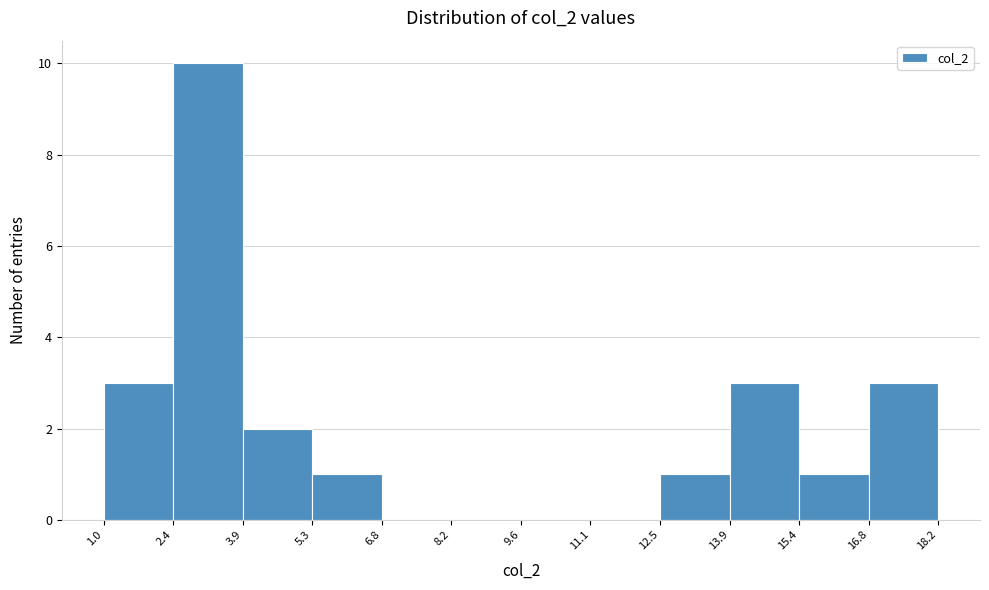

What is the height of the bar covering 3.9 to 5.3 on the x-axis? The values are not printed on the chart, so give them approximately, as read against the axis.

2